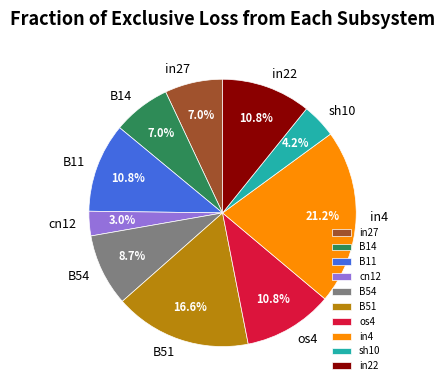

What is the largest slice in the pie chart?

in4